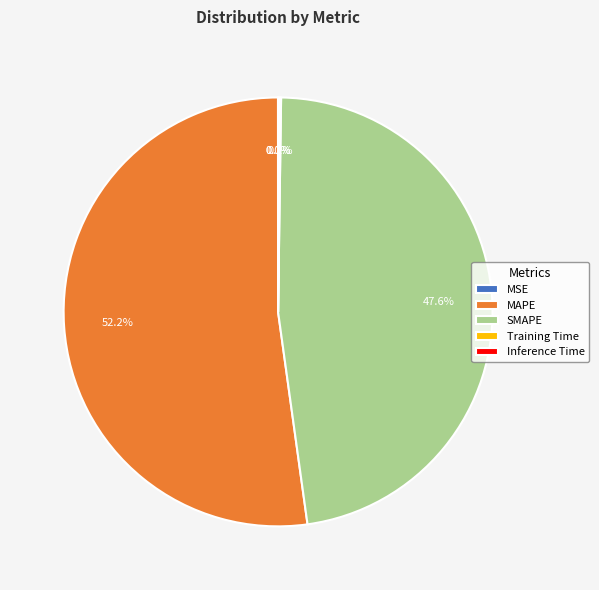

What is the largest slice in the pie chart?

MAPE